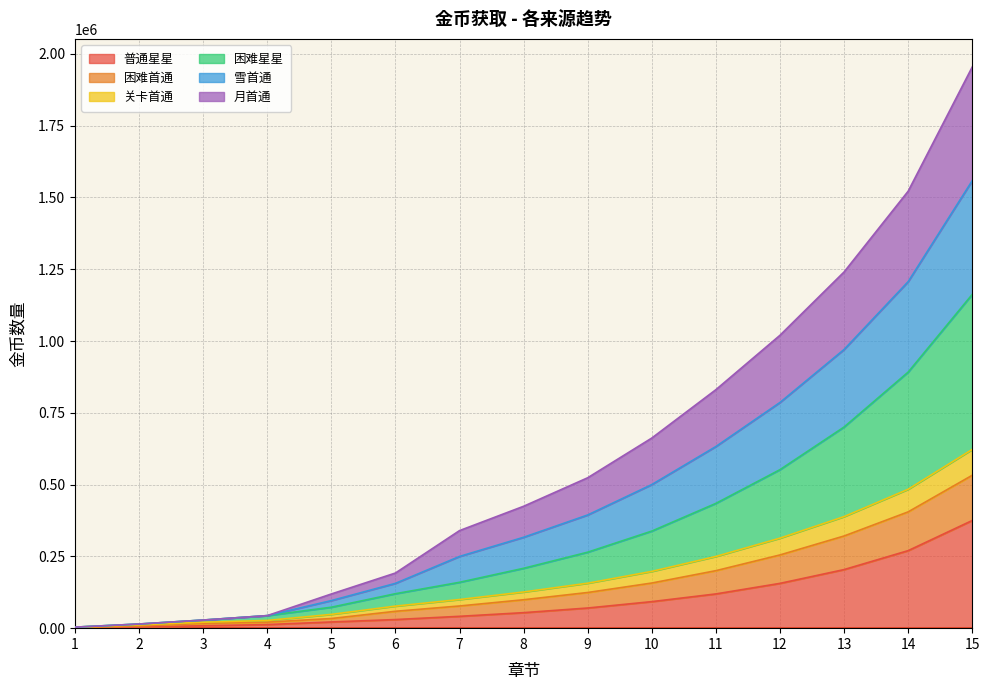

Does the chart have visible grid lines?

Yes